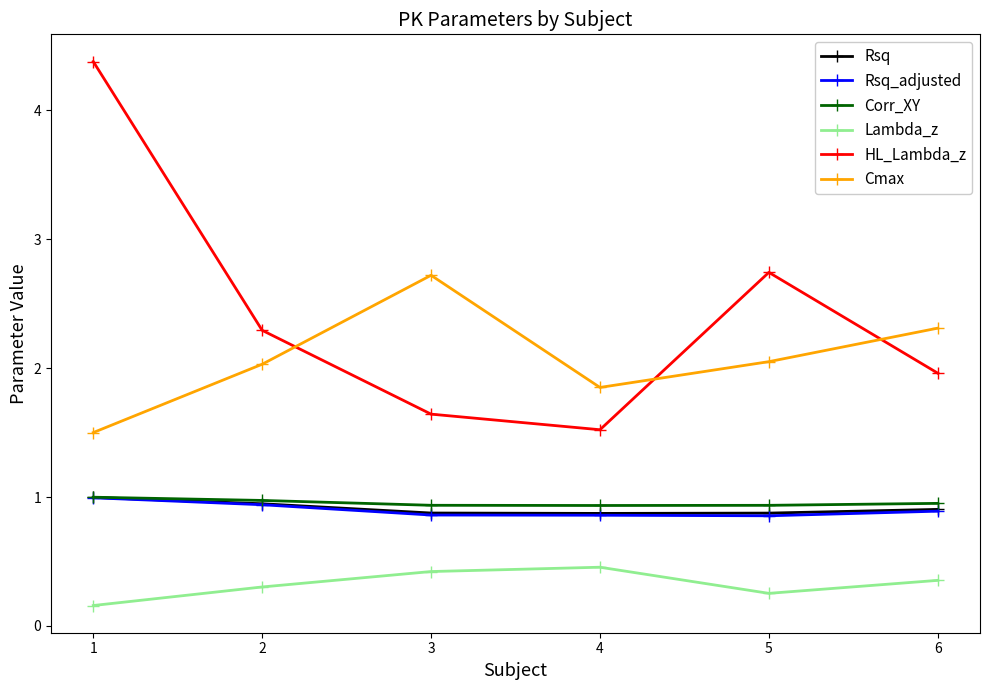

What is the value of the HL_Lambda_z point at the 3rd from the left?

1.6